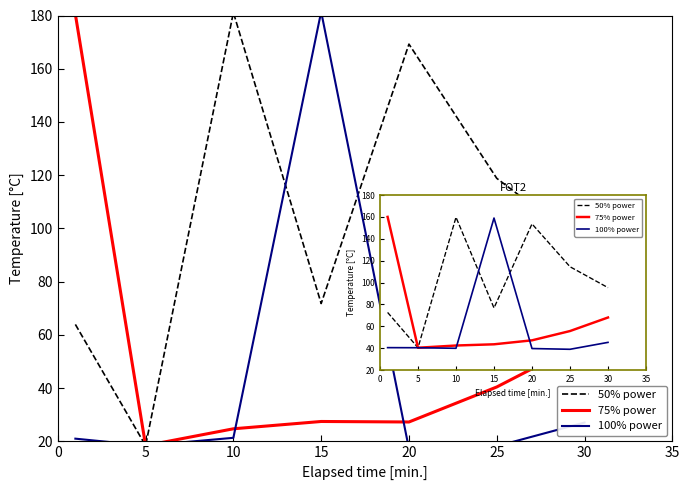

The value of 50% power at 25 is 191.5. True or false?

False